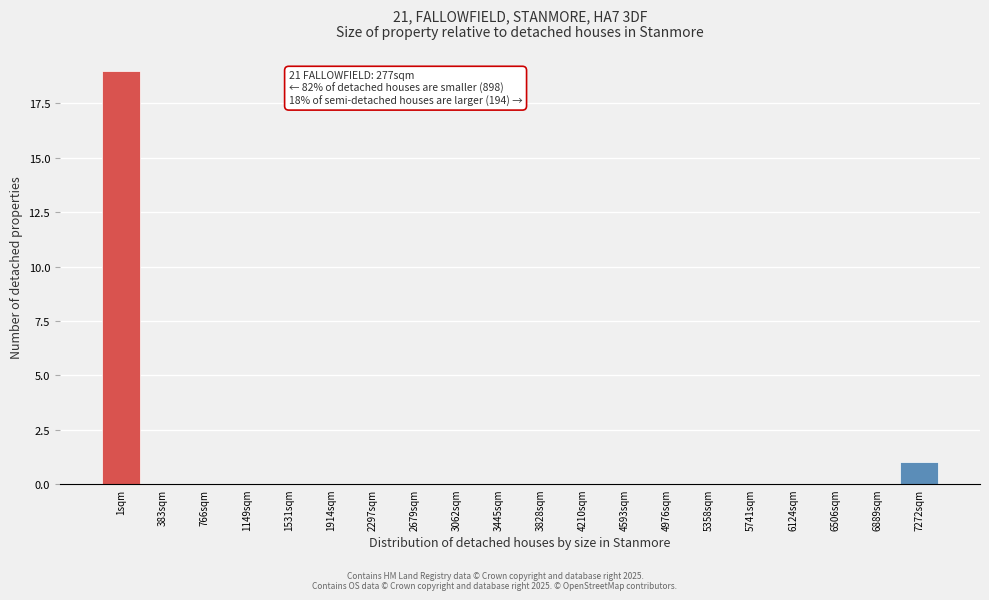

Reading left to right, extract all data points from this chart.

1sqm=19	383sqm=0	766sqm=0	1149sqm=0	1531sqm=0	1914sqm=0	2297sqm=0	2679sqm=0	3062sqm=0	3445sqm=0	3828sqm=0	4210sqm=0	4593sqm=0	4976sqm=0	5358sqm=0	5741sqm=0	6124sqm=0	6506sqm=0	6889sqm=0	7272sqm=1